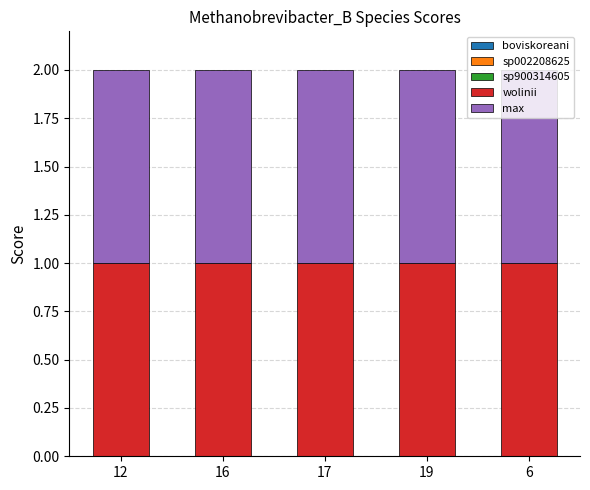

The s__Methanobrevibacter_B wolinii series shows 1 at 12. True or false?

True